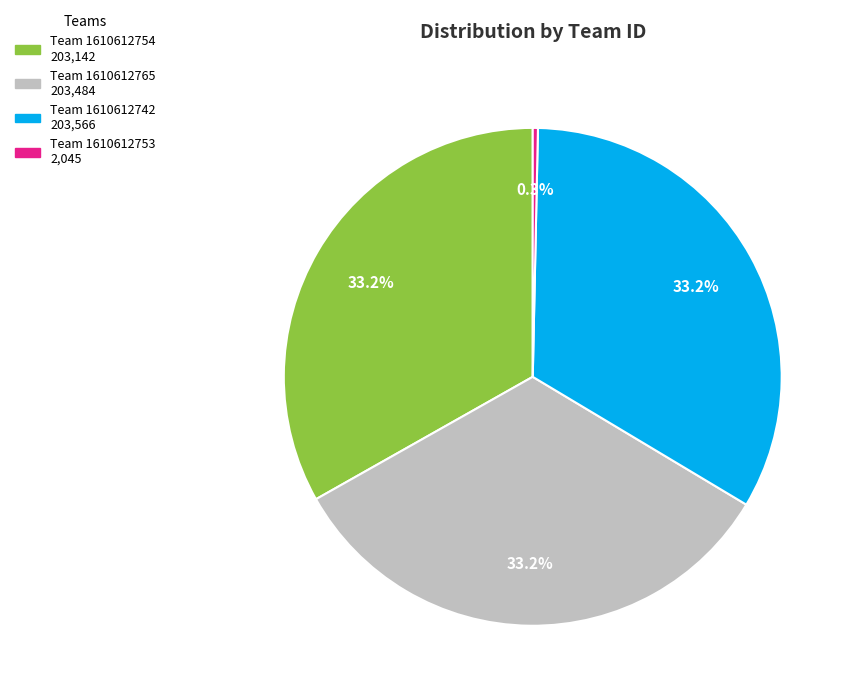

Is there a majority slice in this chart?

No